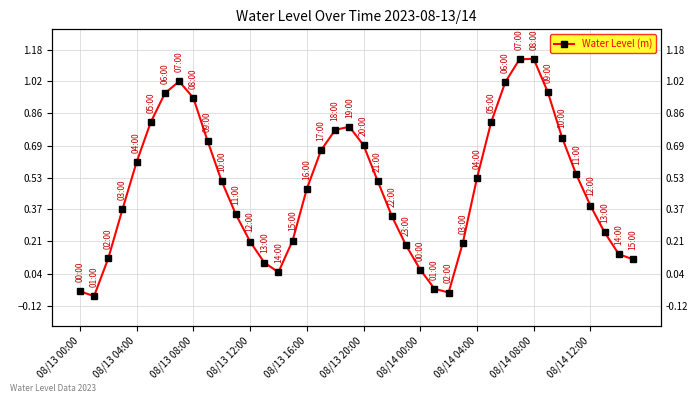

What is the sum of the values at 32 and 08/13 20:00?

1.9